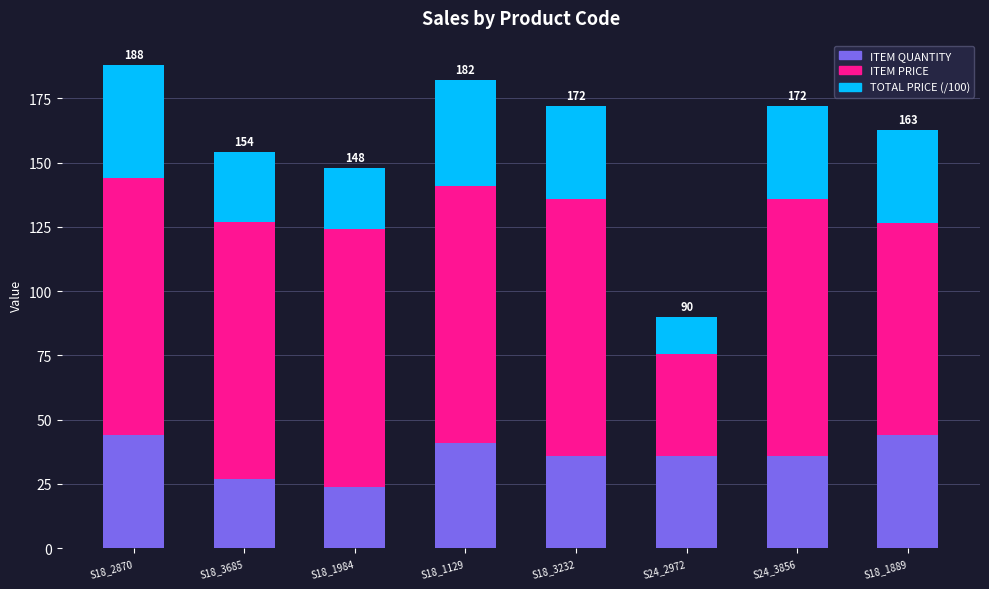

What is the difference between the maximum and minimum values in the ITEM QUANTITY series?

20.0